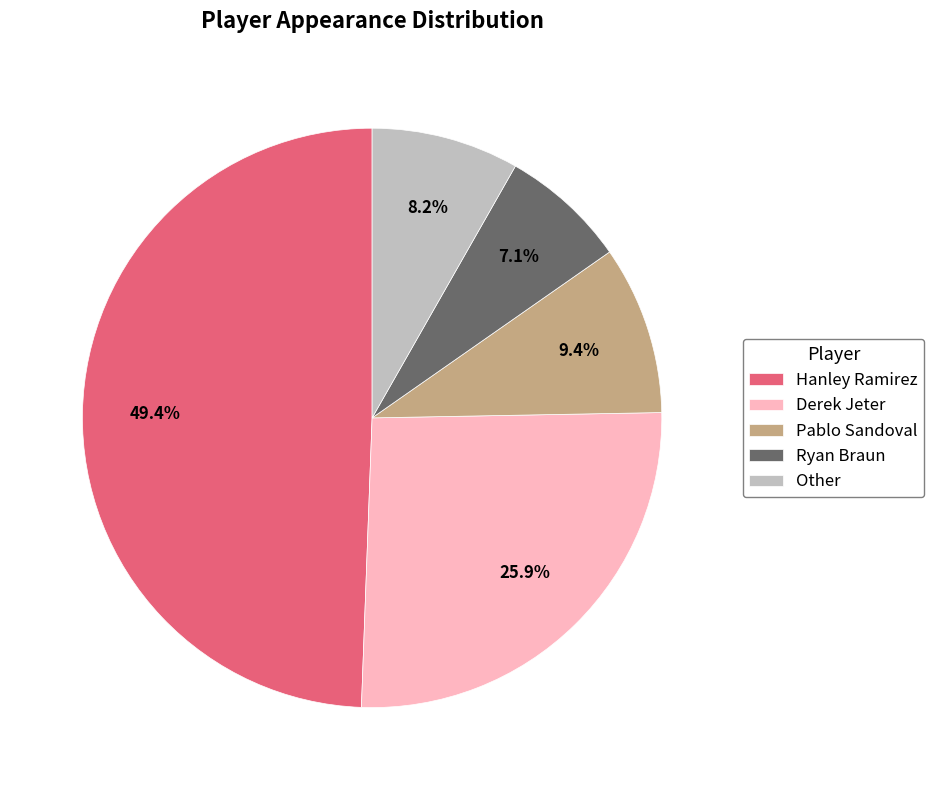

To the nearest percent, what is the difference between the largest and smallest slice percentages?

42%